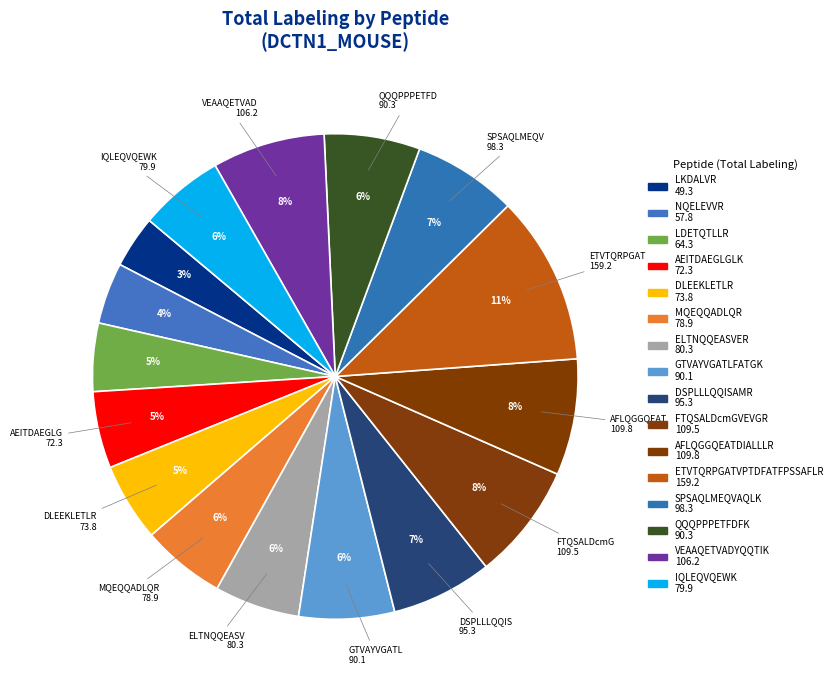

Rank the categories by value from highest to lowest.

ETVTQRPGATVPTDFATFPSSAFLR, AFLQGGQEATDIALLLR, FTQSALDcmGVEVGR, VEAAQETVADYQQTIK, SPSAQLMEQVAQLK, DSPLLLQQISAMR, QQQPPPETFDFK, GTVAYVGATLFATGK, ELTNQQEASVER, IQLEQVQEWK, MQEQQADLQR, DLEEKLETLR, AEITDAEGLGLK, LDETQTLLR, NQELEVVR, LKDALVR